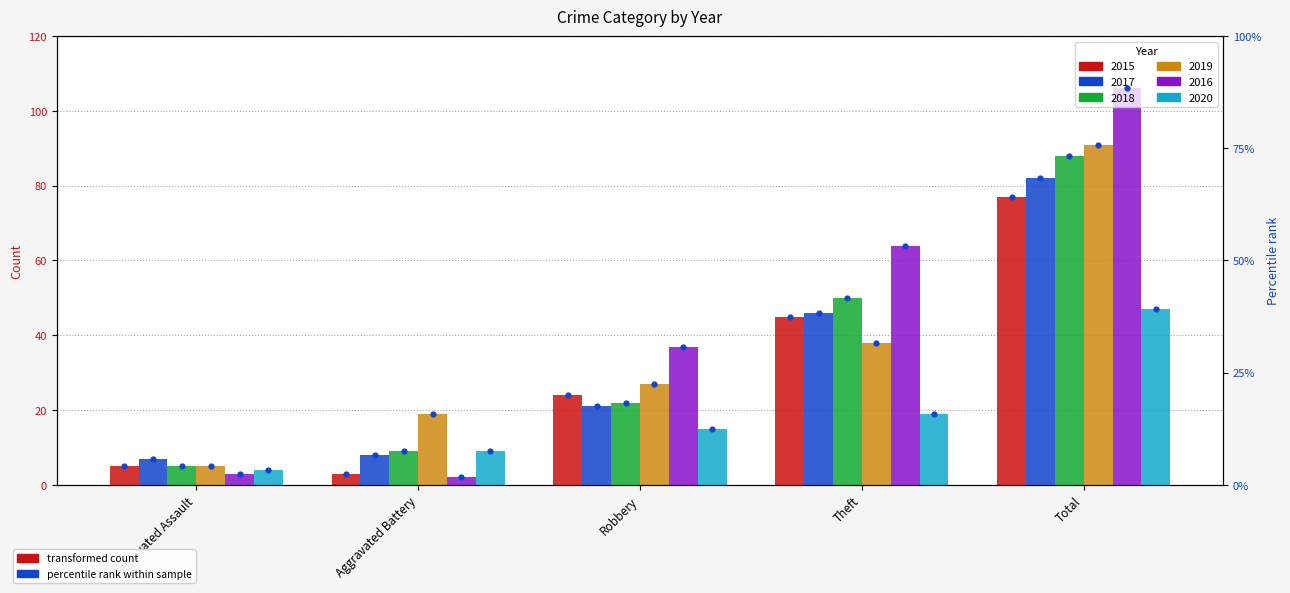

Approximately how many times larger is the value at Total compared to Aggravated Assault?

15.4